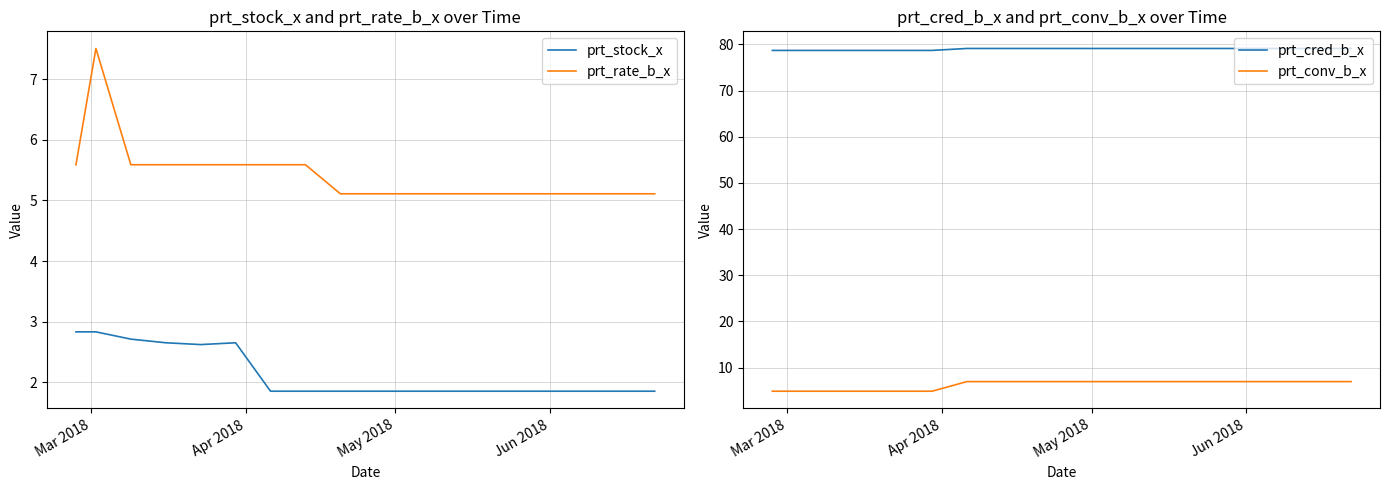

What is the minimum value for prt_rate_b_x?

5.1